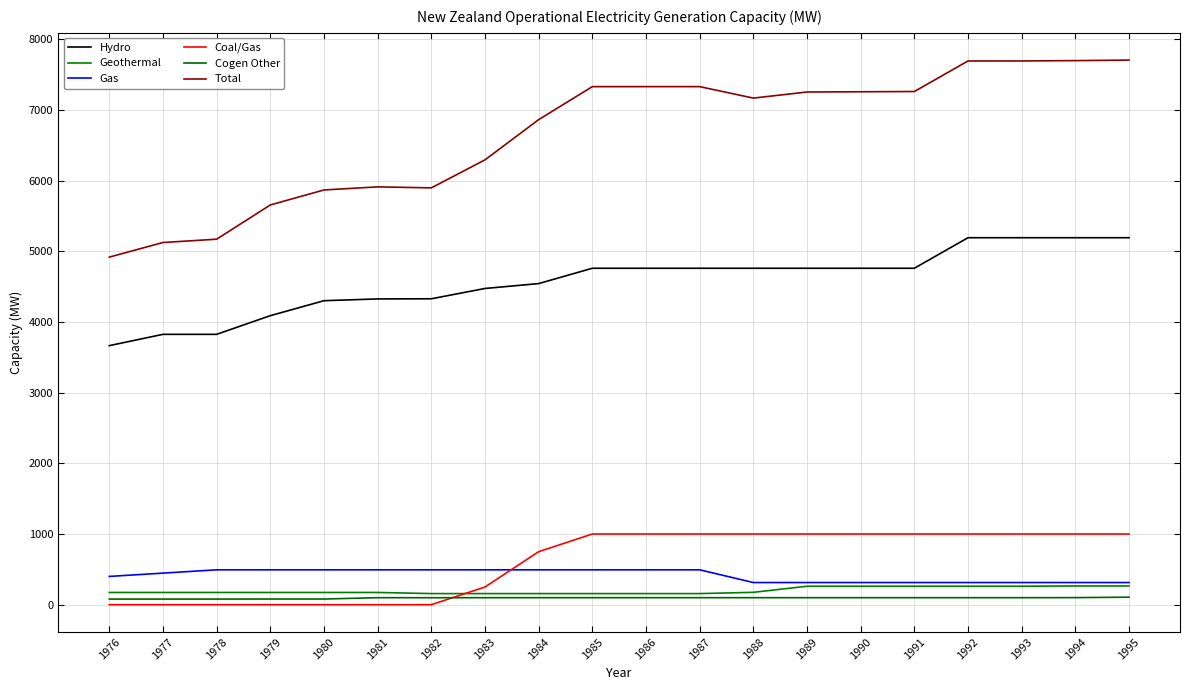

At which category does Cogen Other reach its first local valley?

1982